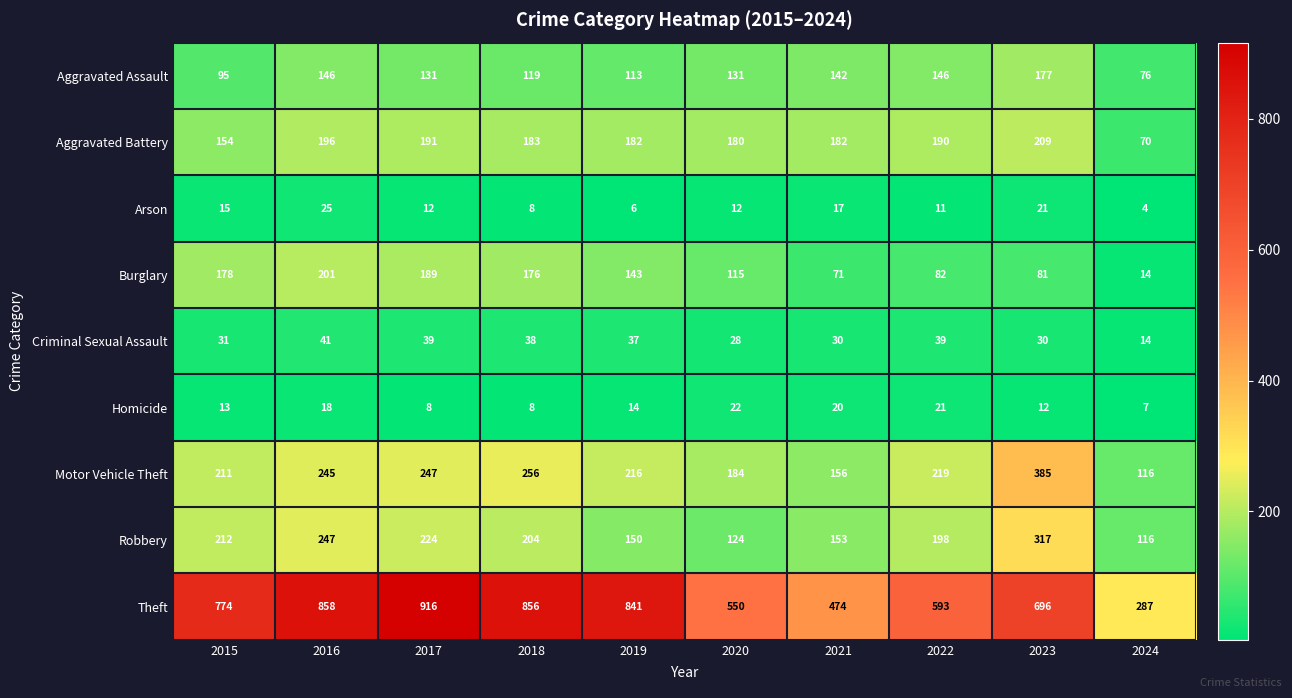

What is the difference between the Theft values at 2024 and 2019?

554